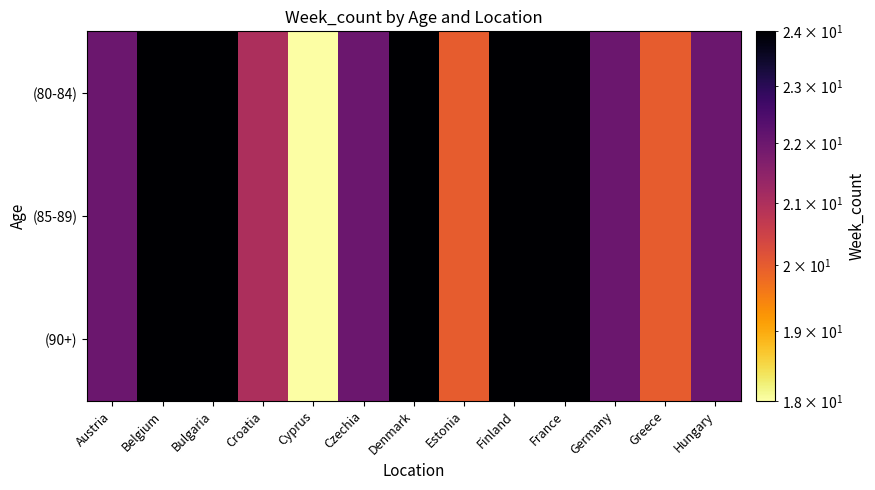

Rank the series at France from highest to lowest value.

(80-84), (85-89), (90+)